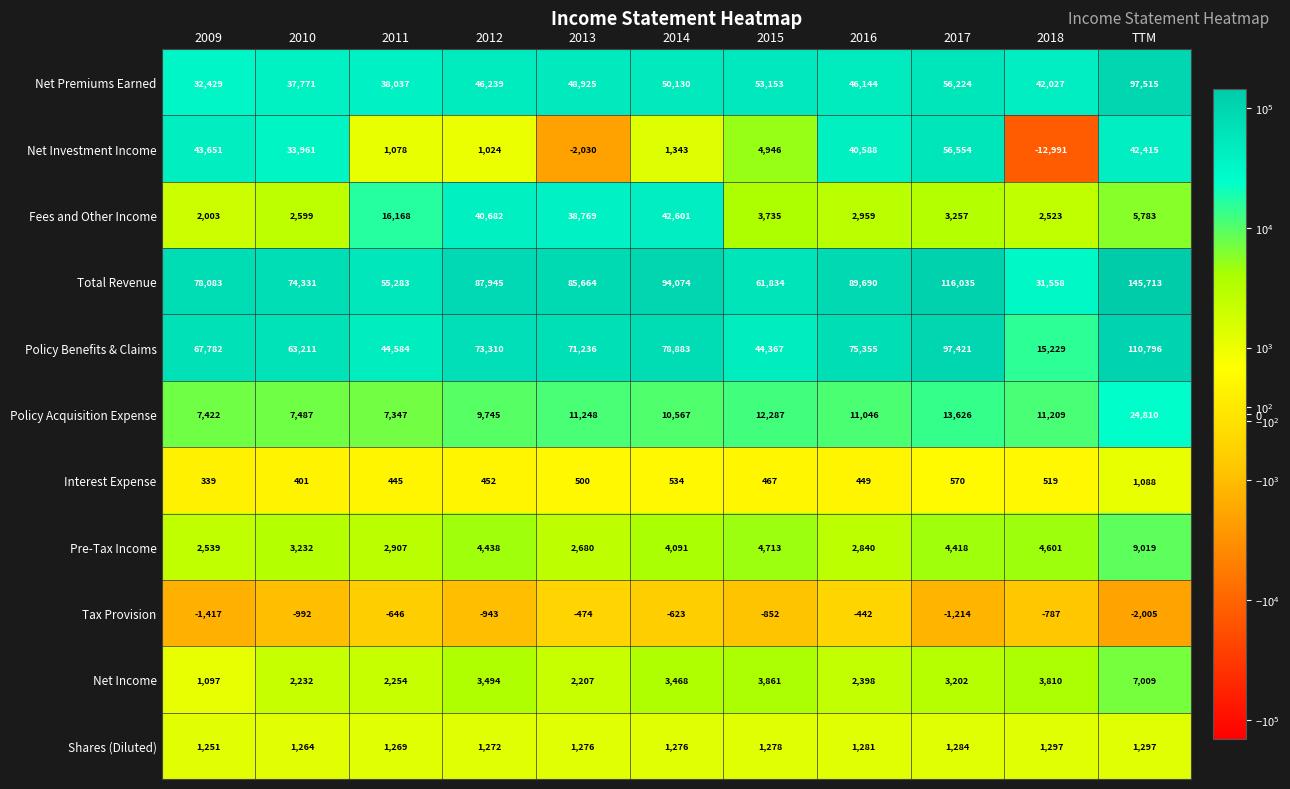

Which series has the largest total across all categories?

Total Revenue